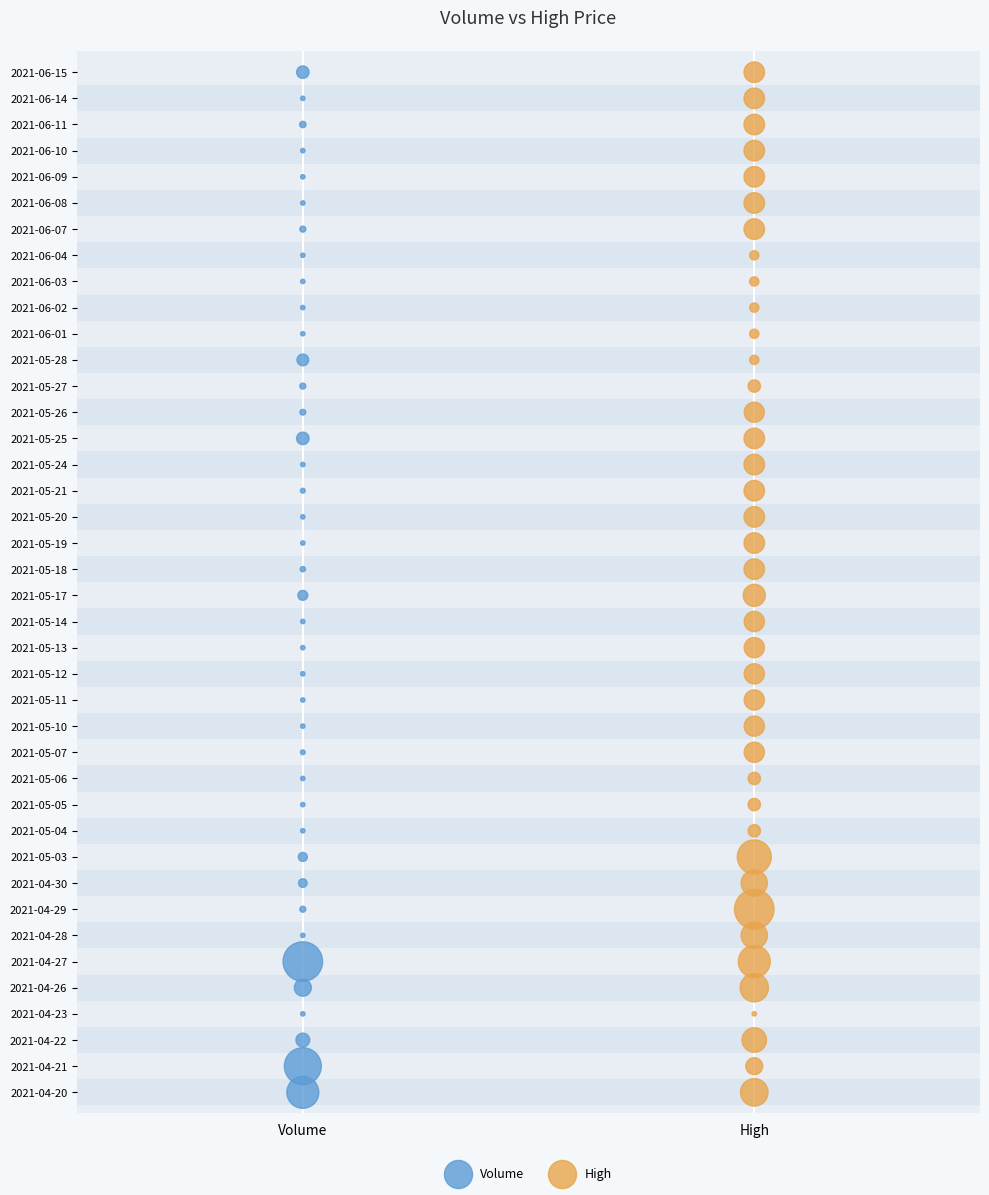

What are all the series names shown in the legend?

Volume, High